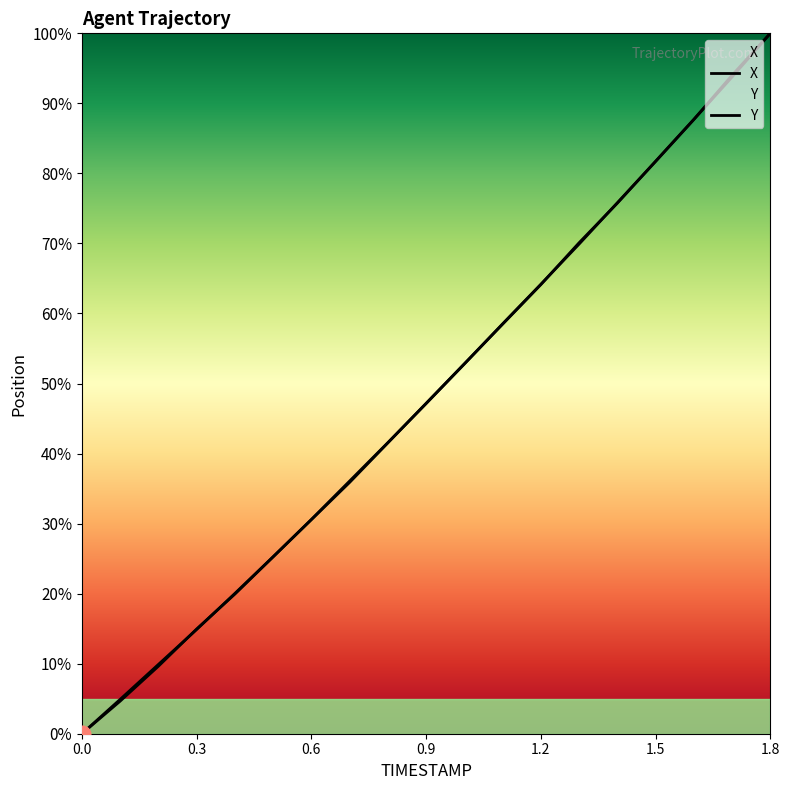

What is the highest value of the Y series?

100.0